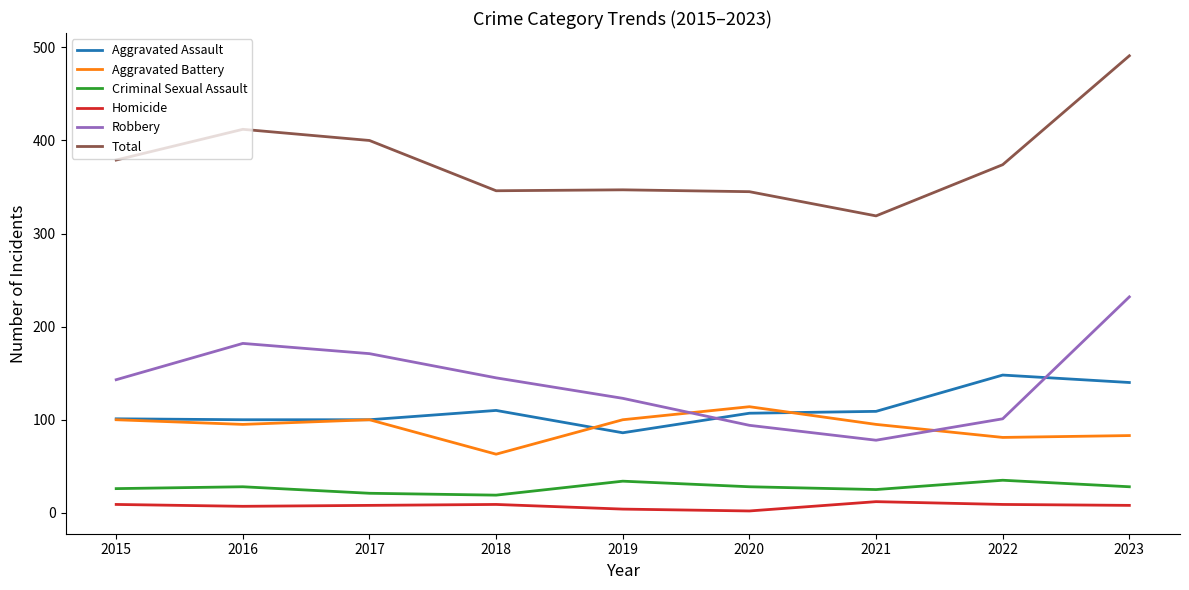

Which category has the highest value in the Aggravated Battery series?

2020